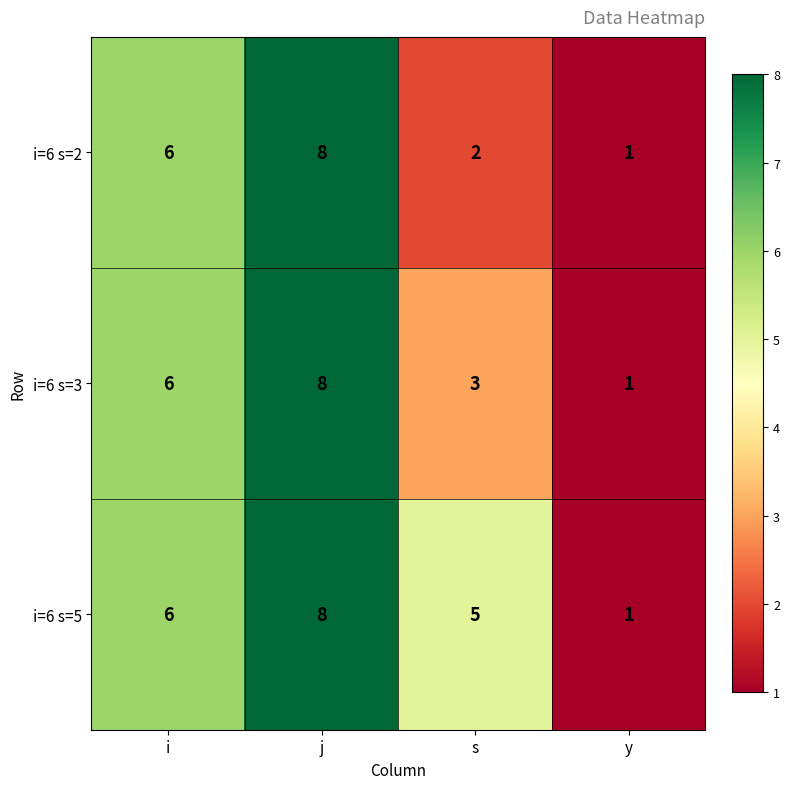

The value of i=6 s=3 at y is 1. True or false?

True